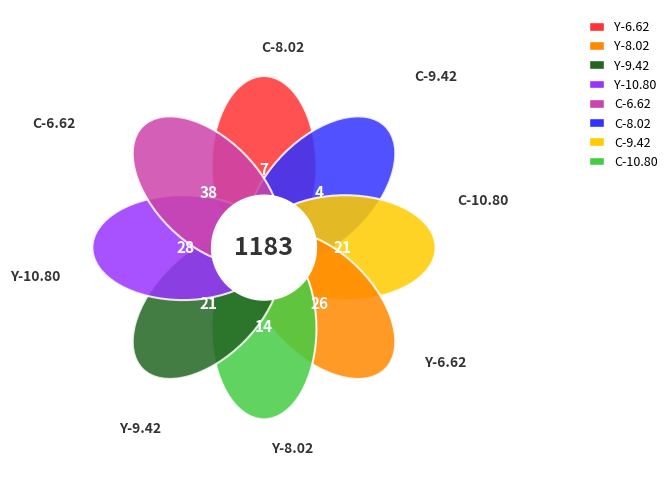

What is the ratio of the value at normal to the value at 4 combinations?

35.1